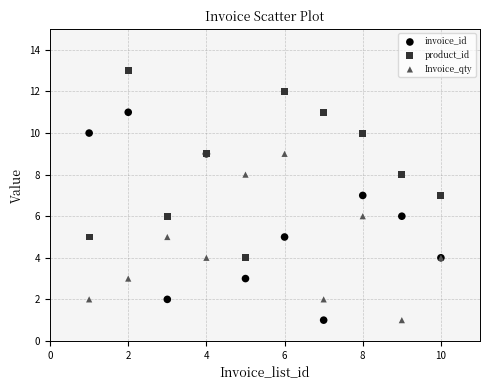

What is the X range (max minus min) for the scatter plot?

9